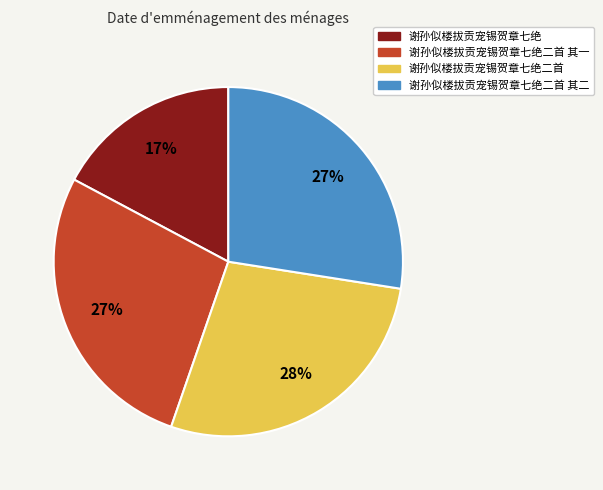

What percentage is the 谢孙似楼拔贡宠锡贺章七绝二首 其二 slice, to the nearest percent?

27%